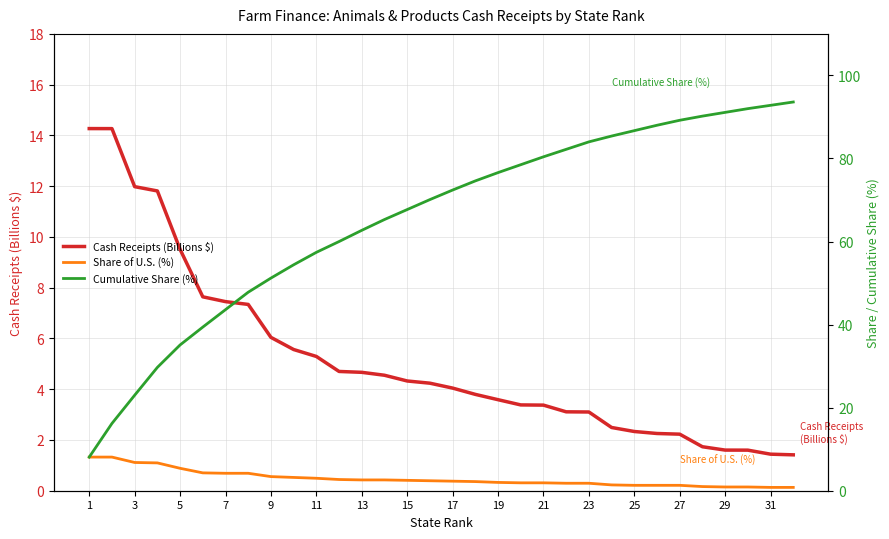

Is it true that Cash Receipts (Billions $) equals 2.8 at 7?

False